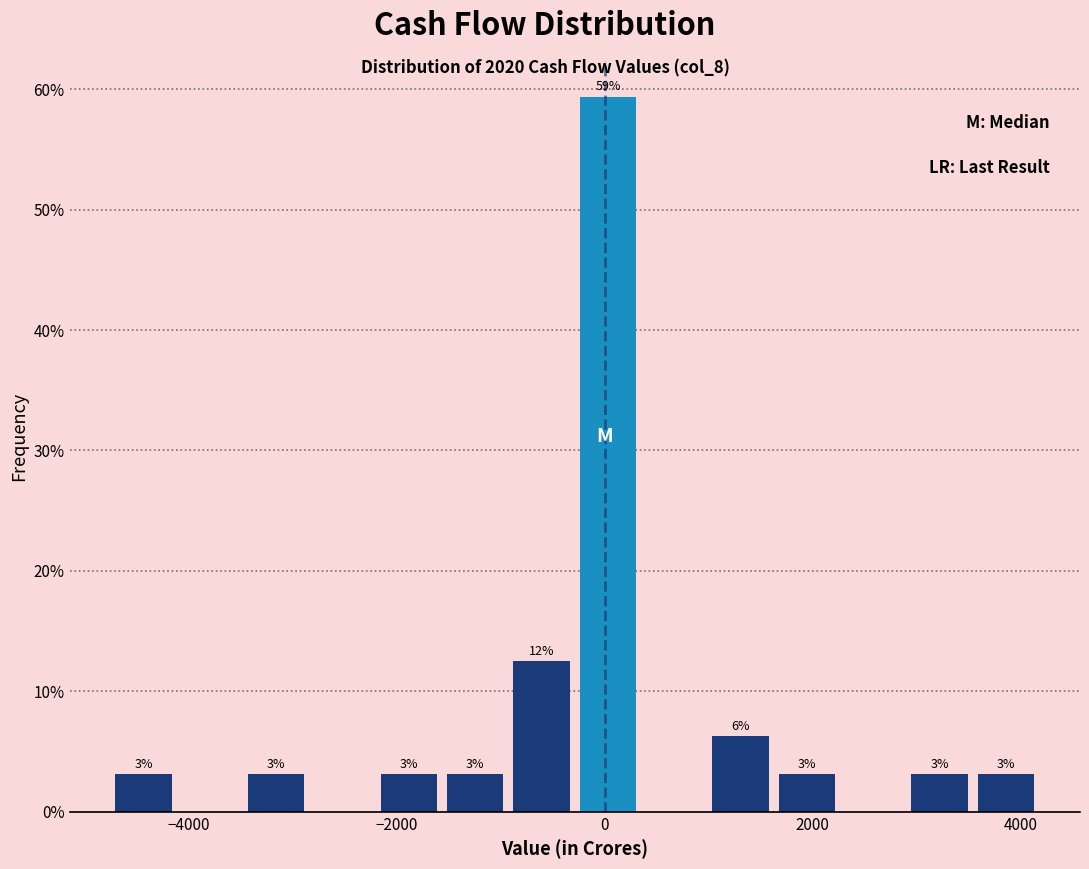

Around what value on the x-axis is the tallest bar? Give the approximate position of its centre, as read against the axis.

0